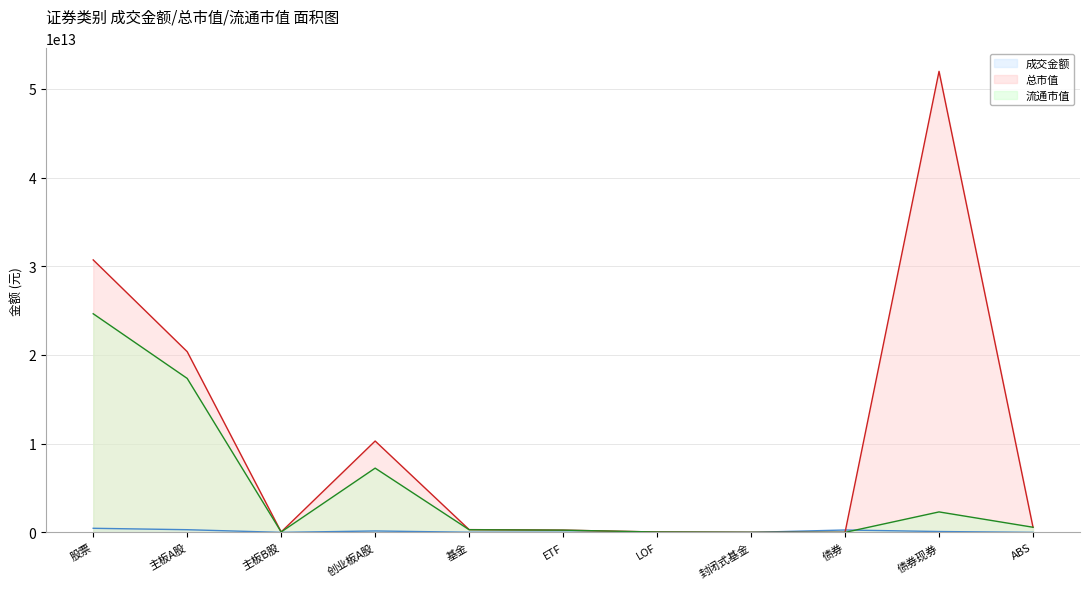

What position from the left is ETF?

6